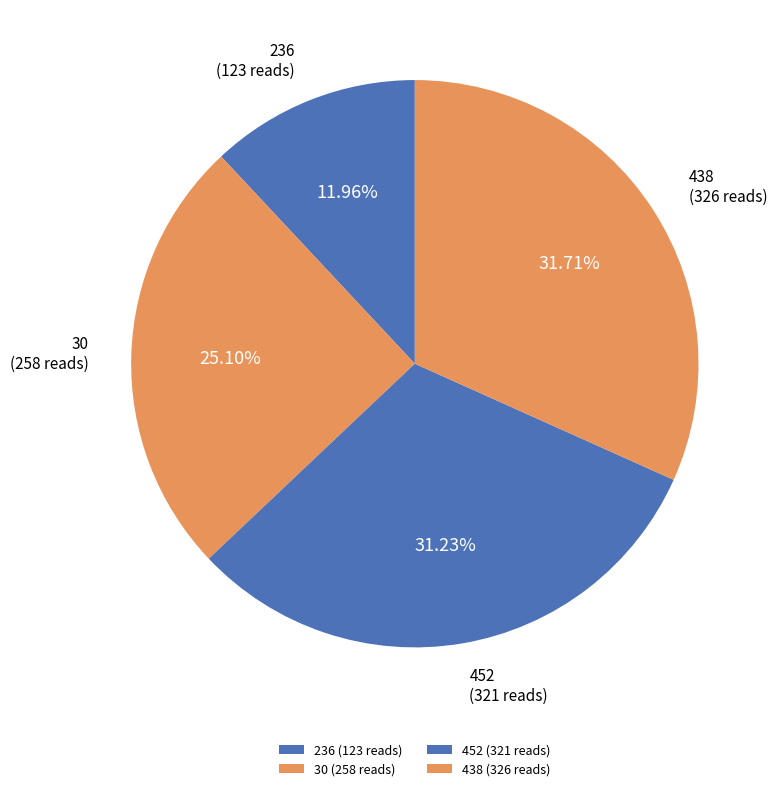

Is there any slice that represents more than half of the pie?

No